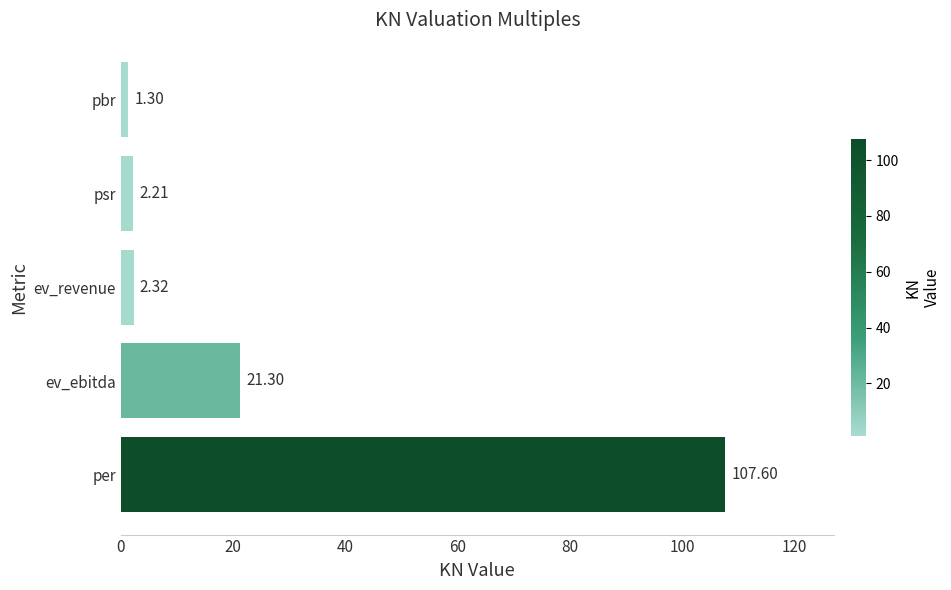

What is the difference between the maximum and minimum values?

106.3